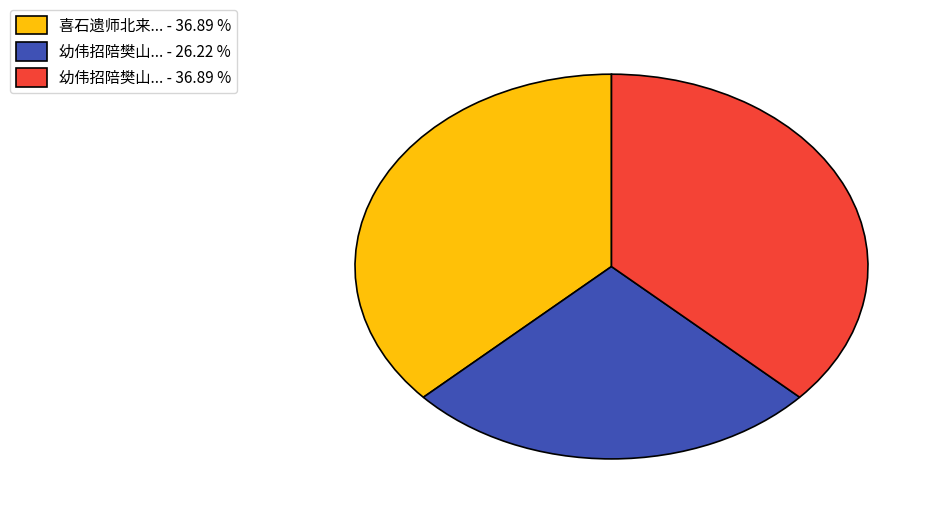

What is the smallest slice in the pie chart?

幼伟招陪樊山... - 26.22 %